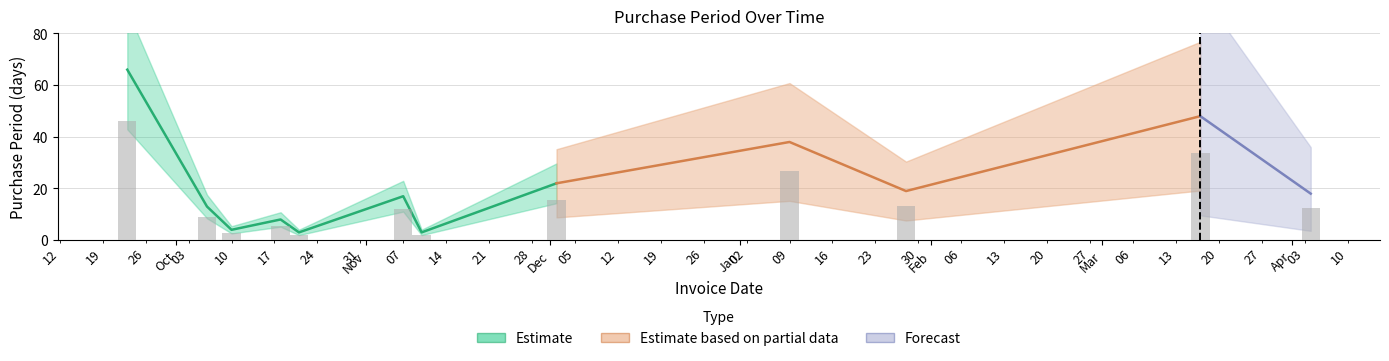

Are the bars grouped side by side (vs. stacked)?

No